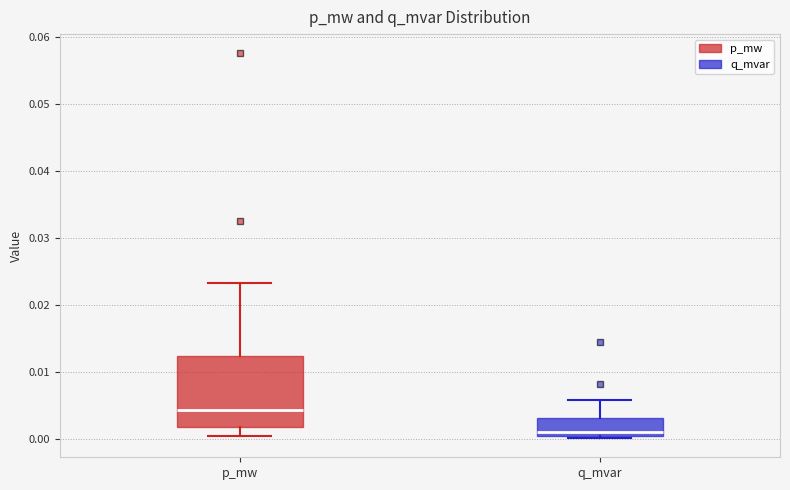

Where is the upper edge of the box for p_mw on the y-axis? The values are not printed on the chart, so give them approximately, as read against the axis.

0.012